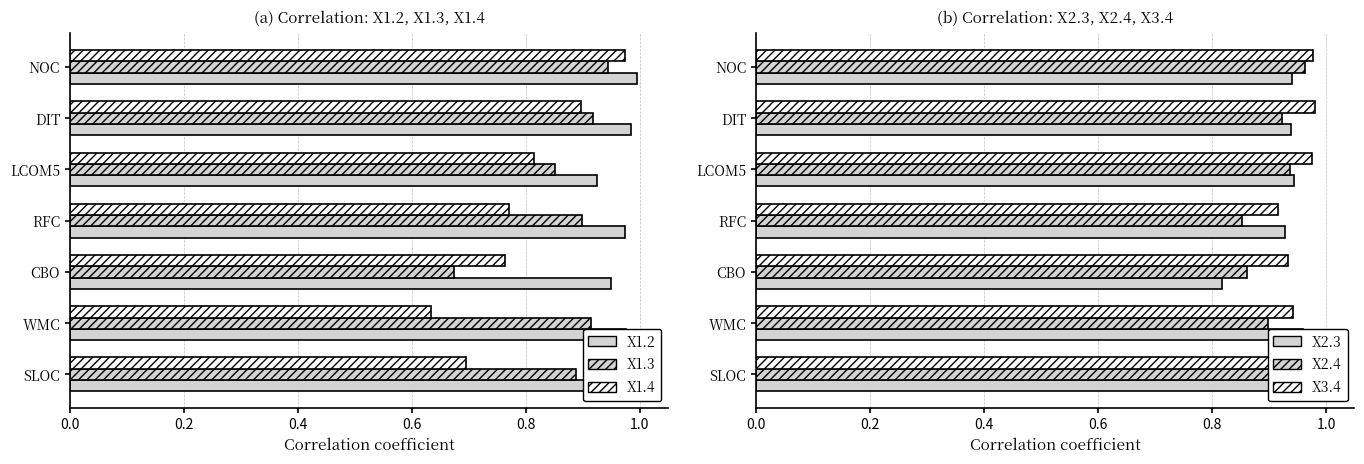

What is the total value across all series at NOC?

5.8